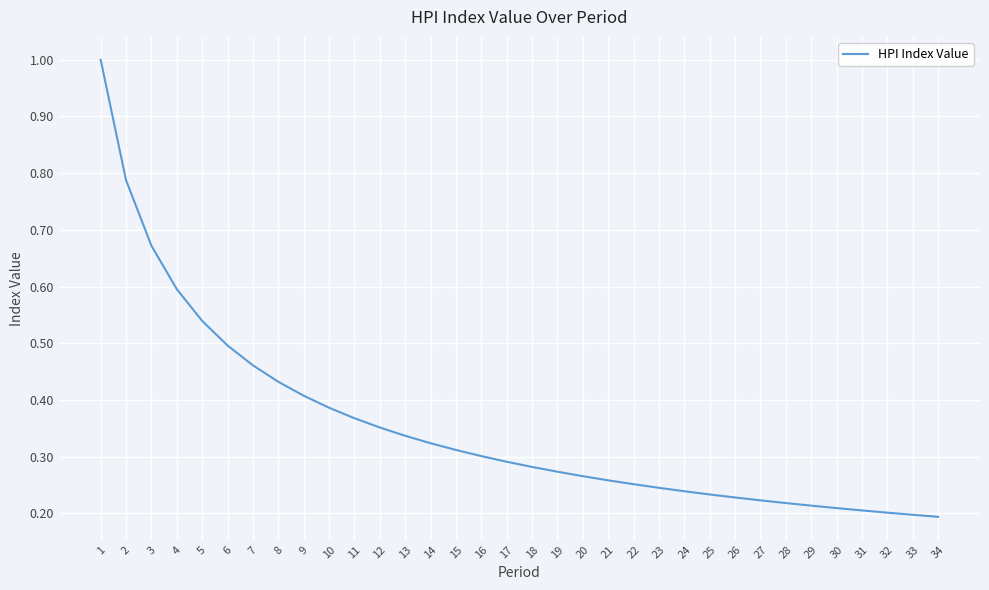

Which has a higher value, 19 or 9?

9